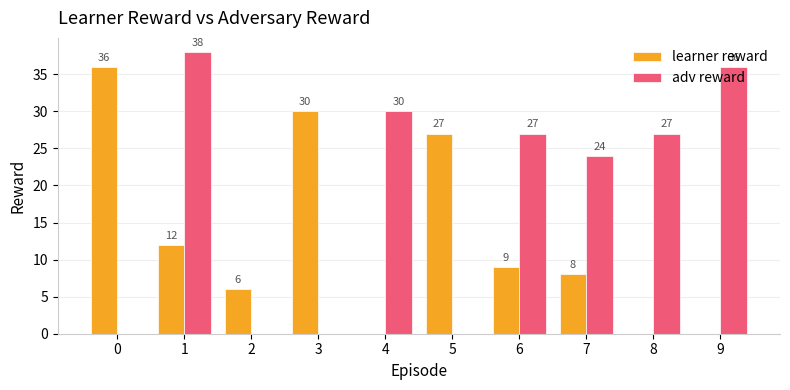

The adv reward series shows 24 at 7. True or false?

True